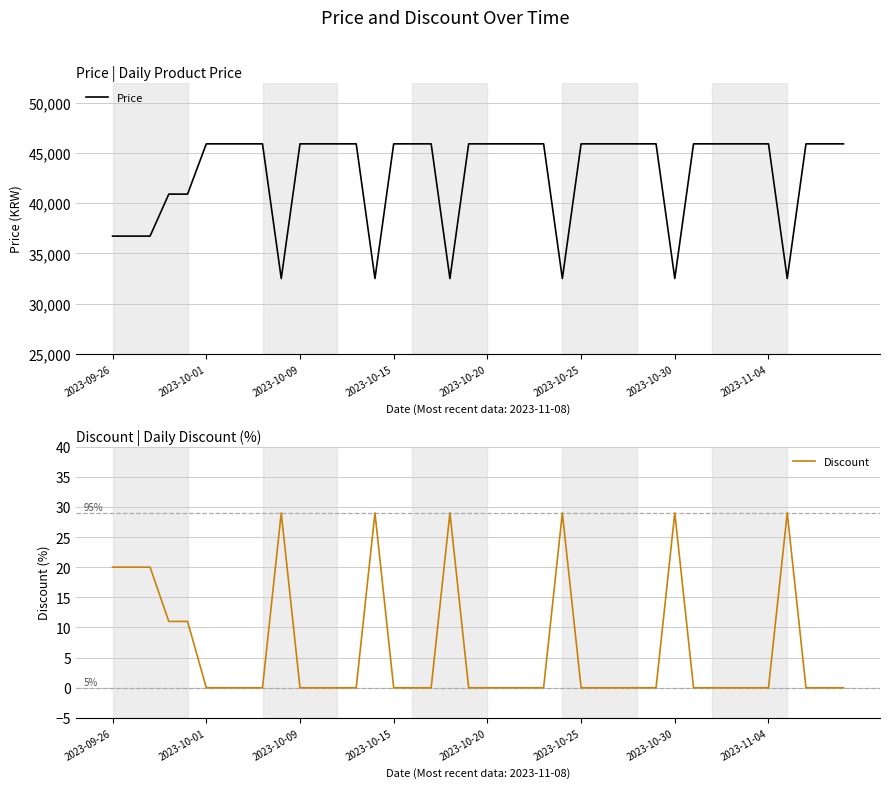

Which has a higher value, 2023-11-04 or 2023-09-26?

2023-11-04